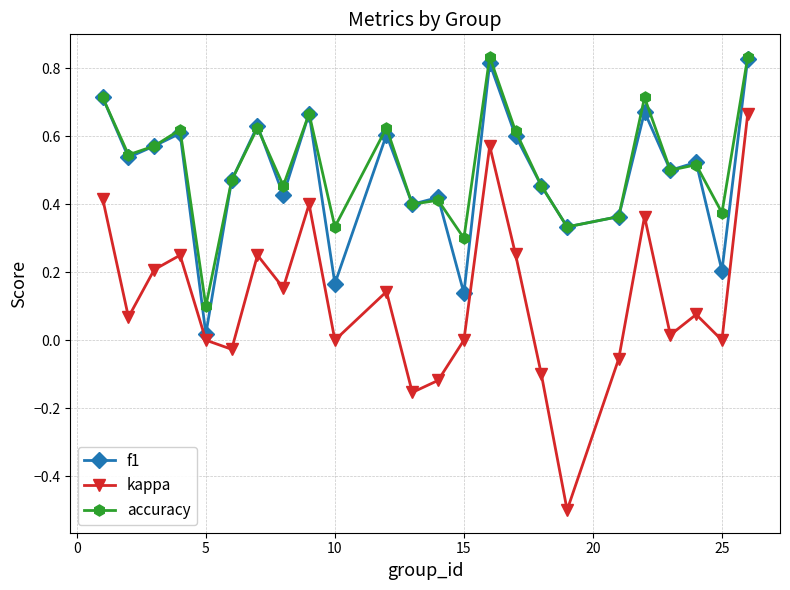

How many interior local peaks does the kappa series have?

7